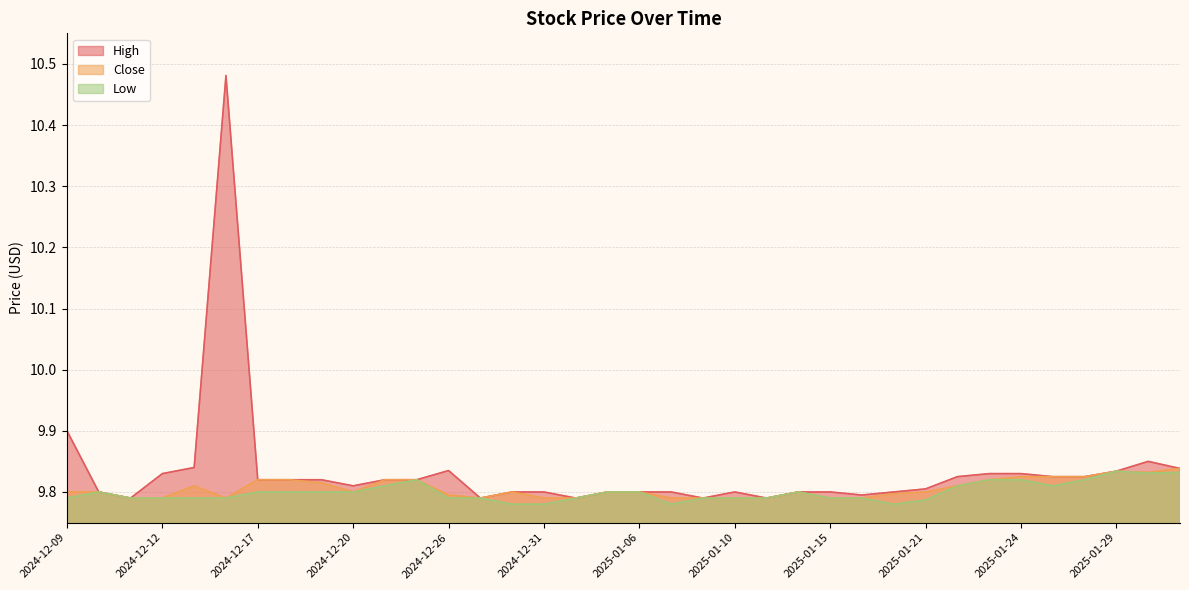

Reading left to right, extract all data points from this chart.

High: 2024-12-09=9.9	2024-12-10=9.8	2024-12-11=9.8	2024-12-12=9.8	2024-12-13=9.8	2024-12-16=10.5	2024-12-17=9.8	2024-12-18=9.8	2024-12-19=9.8	2024-12-20=9.8	2024-12-23=9.8	2024-12-24=9.8	2024-12-26=9.8	2024-12-27=9.8	2024-12-30=9.8	2024-12-31=9.8	2025-01-02=9.8	2025-01-03=9.8	2025-01-06=9.8	2025-01-07=9.8	2025-01-08=9.8	2025-01-10=9.8	2025-01-13=9.8	2025-01-14=9.8	2025-01-15=9.8	2025-01-16=9.8	2025-01-17=9.8	2025-01-21=9.8	2025-01-22=9.8	2025-01-23=9.8	2025-01-24=9.8	2025-01-27=9.8	2025-01-28=9.8	2025-01-29=9.8	2025-01-30=9.9	2025-01-31=9.8
Close: 2024-12-09=9.8	2024-12-10=9.8	2024-12-11=9.8	2024-12-12=9.8	2024-12-13=9.8	2024-12-16=9.8	2024-12-17=9.8	2024-12-18=9.8	2024-12-19=9.8	2024-12-20=9.8	2024-12-23=9.8	2024-12-24=9.8	2024-12-26=9.8	2024-12-27=9.8	2024-12-30=9.8	2024-12-31=9.8	2025-01-02=9.8	2025-01-03=9.8	2025-01-06=9.8	2025-01-07=9.8	2025-01-08=9.8	2025-01-10=9.8	2025-01-13=9.8	2025-01-14=9.8	2025-01-15=9.8	2025-01-16=9.8	2025-01-17=9.8	2025-01-21=9.8	2025-01-22=9.8	2025-01-23=9.8	2025-01-24=9.8	2025-01-27=9.8	2025-01-28=9.8	2025-01-29=9.8	2025-01-30=9.8	2025-01-31=9.8
Low: 2024-12-09=9.8	2024-12-10=9.8	2024-12-11=9.8	2024-12-12=9.8	2024-12-13=9.8	2024-12-16=9.8	2024-12-17=9.8	2024-12-18=9.8	2024-12-19=9.8	2024-12-20=9.8	2024-12-23=9.8	2024-12-24=9.8	2024-12-26=9.8	2024-12-27=9.8	2024-12-30=9.8	2024-12-31=9.8	2025-01-02=9.8	2025-01-03=9.8	2025-01-06=9.8	2025-01-07=9.8	2025-01-08=9.8	2025-01-10=9.8	2025-01-13=9.8	2025-01-14=9.8	2025-01-15=9.8	2025-01-16=9.8	2025-01-17=9.8	2025-01-21=9.8	2025-01-22=9.8	2025-01-23=9.8	2025-01-24=9.8	2025-01-27=9.8	2025-01-28=9.8	2025-01-29=9.8	2025-01-30=9.8	2025-01-31=9.8